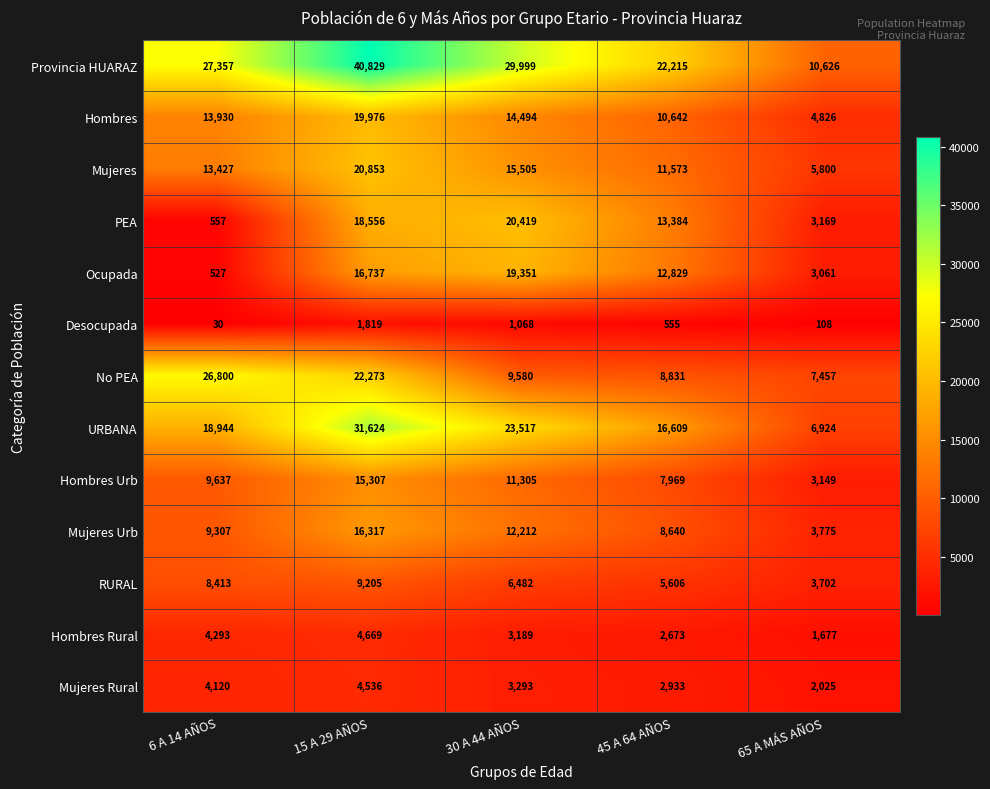

Between 15 A 29 AÑOS and 30 A 44 AÑOS, which series saw the biggest shift?

No PEA